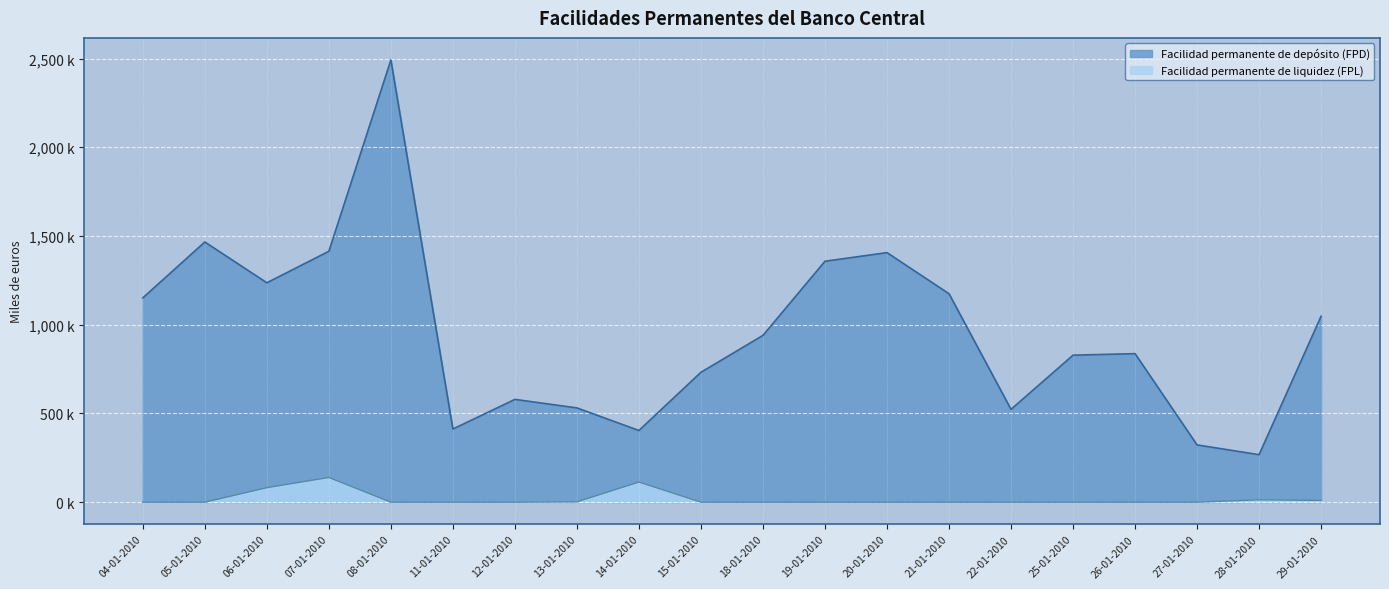

How many data points in Facilidad permanente de depósito (FPD) are above 939900?

9